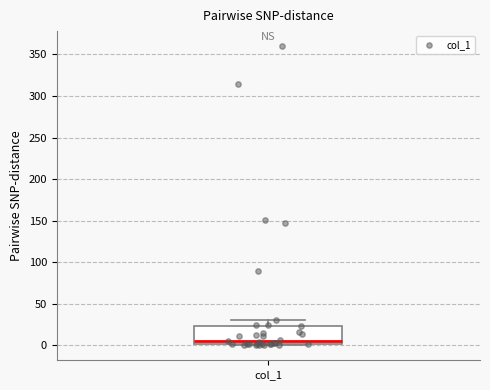

Where is the upper edge of the box for col_1 on the y-axis? The values are not printed on the chart, so give them approximately, as read against the axis.

25